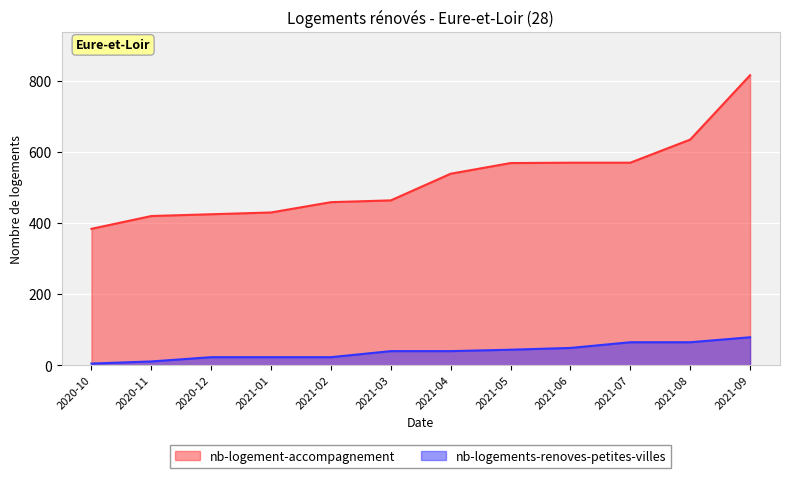

At how many categories does at least one series exceed 440?

8